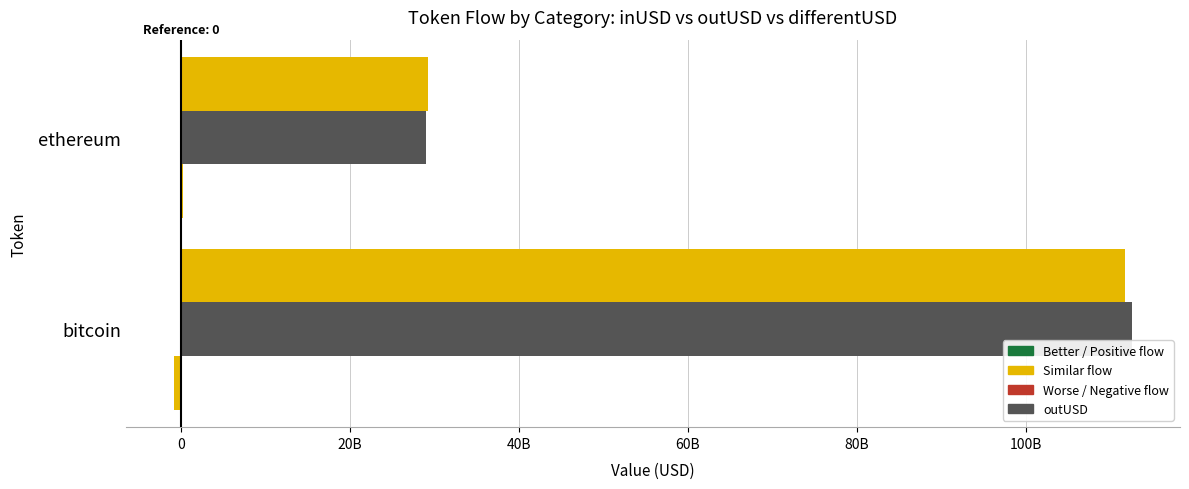

The value of outUSD at bitcoin is 169035942930.8. True or false?

False